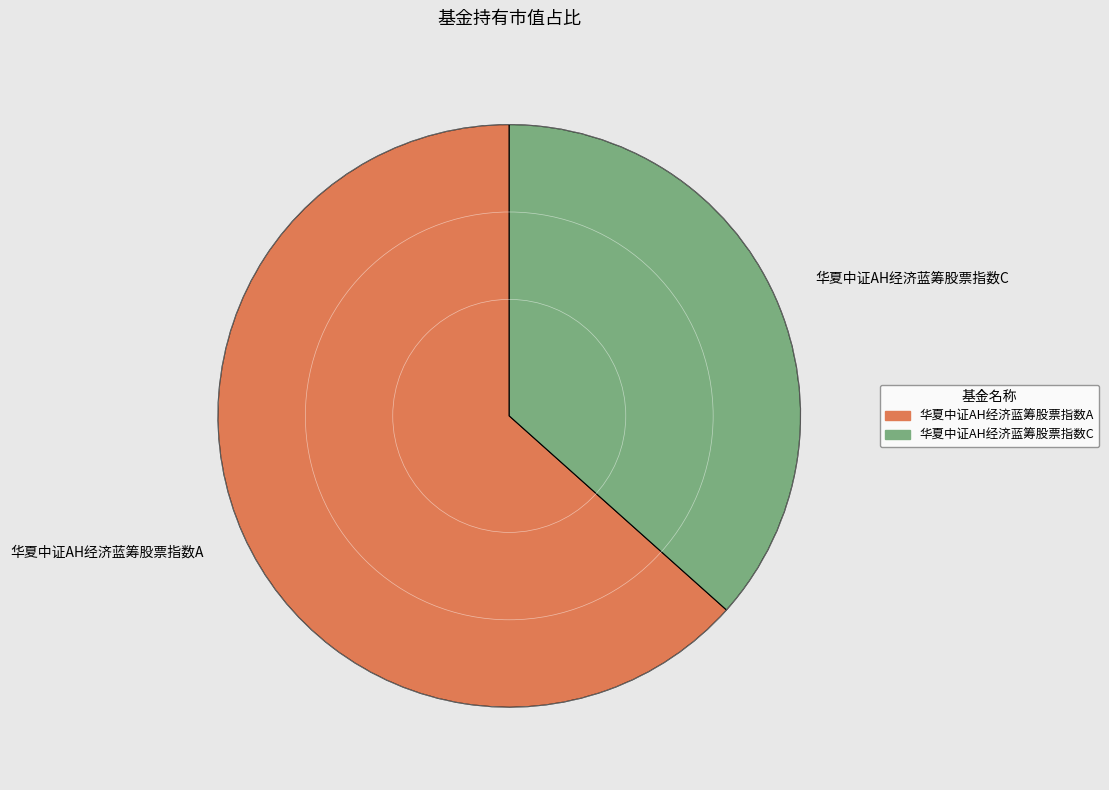

Which slice represents more than half of the pie?

华夏中证AH经济蓝筹股票指数A